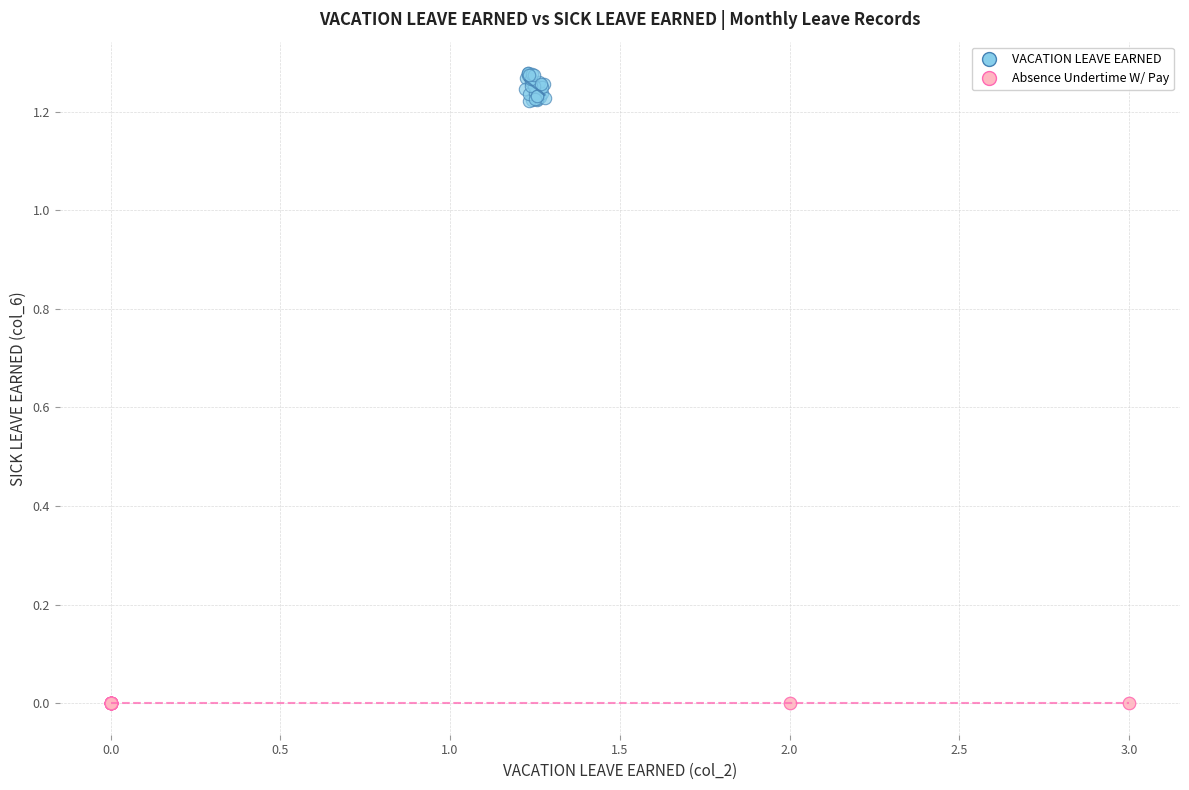

Which series reaches the maximum Y coordinate?

VACATION LEAVE EARNED